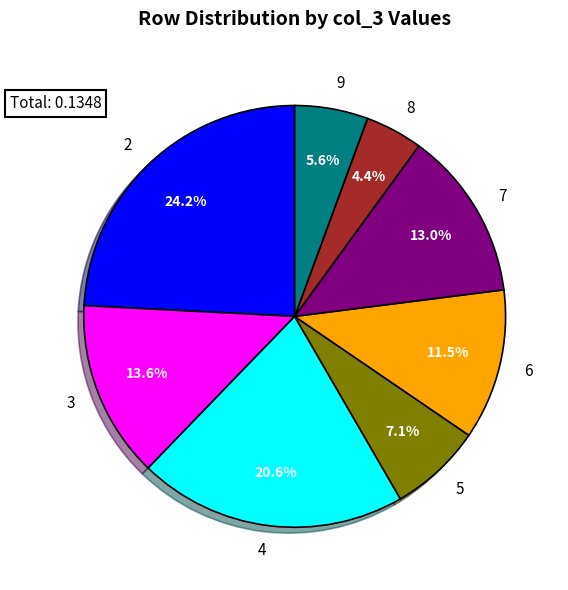

Rank the categories by value from highest to lowest.

2, 4, 3, 7, 6, 5, 9, 8